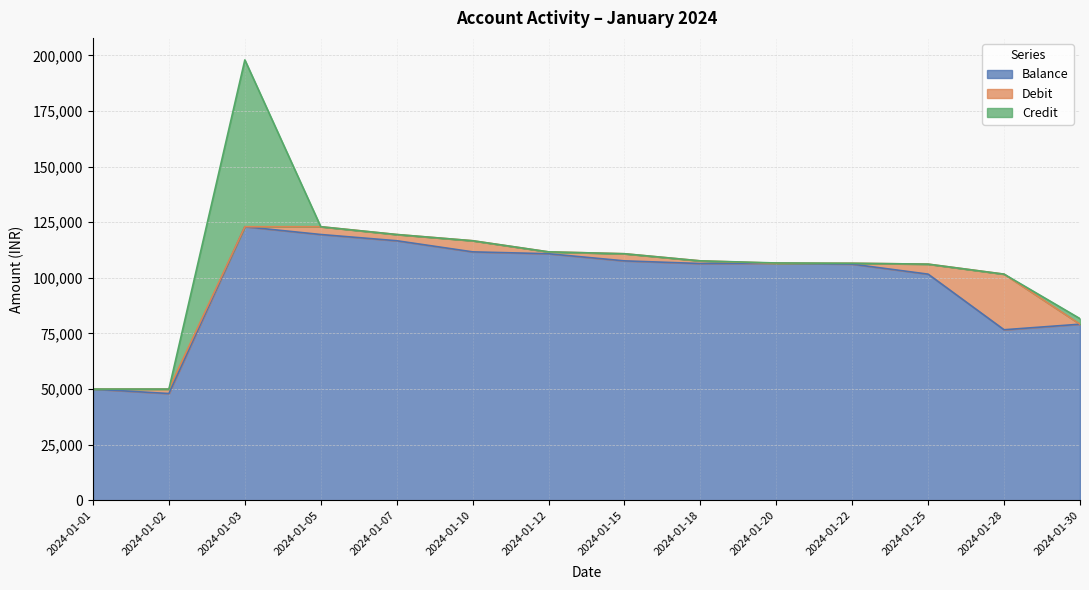

What is the average value of the Debit series?

3460.6